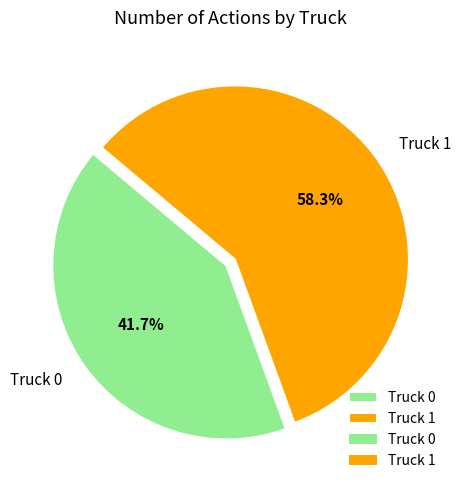

Is the sum of Truck 1 and Truck 0 greater than half?

Yes